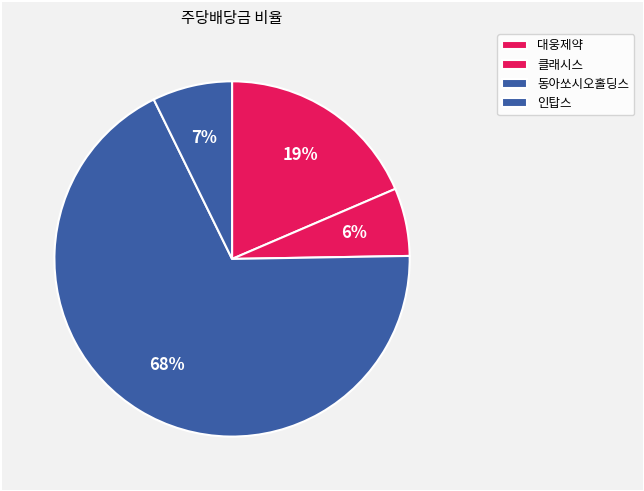

What percentage is the 동아쏘시오홀딩스 slice, to the nearest percent?

68%